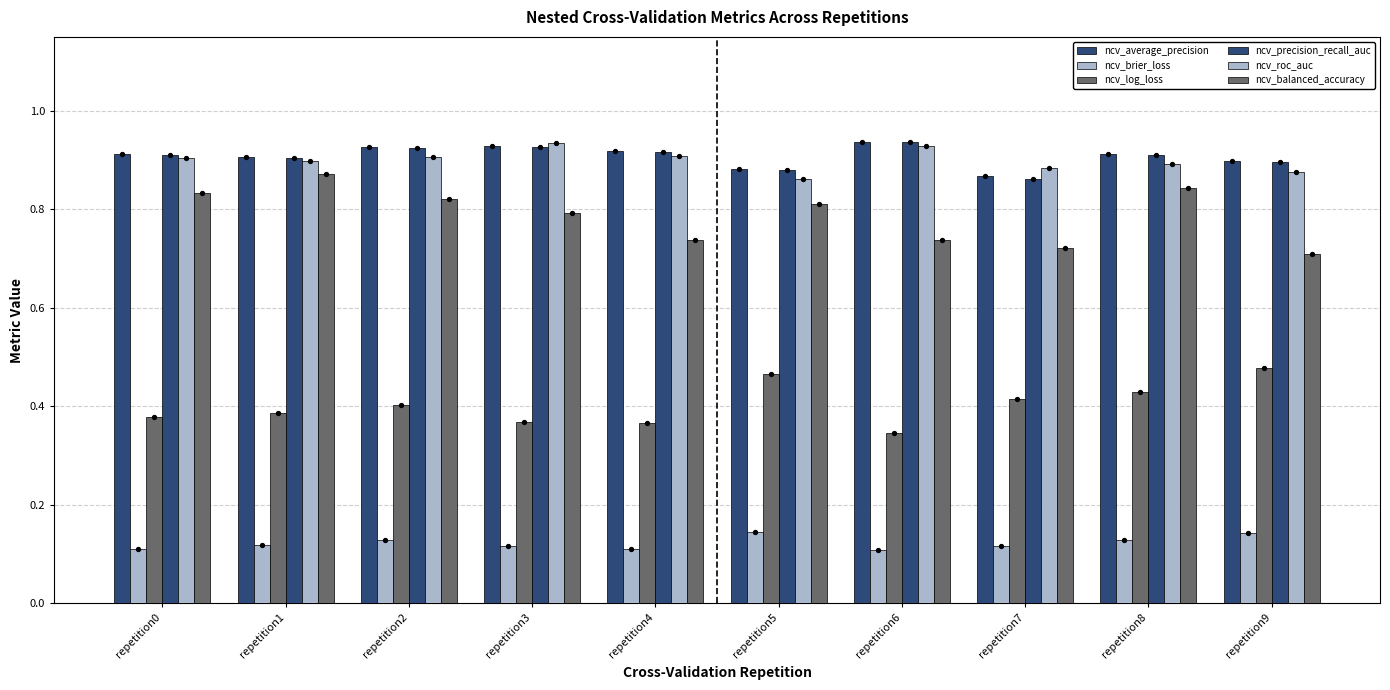

What is the total value across all series at repetition2?

4.1